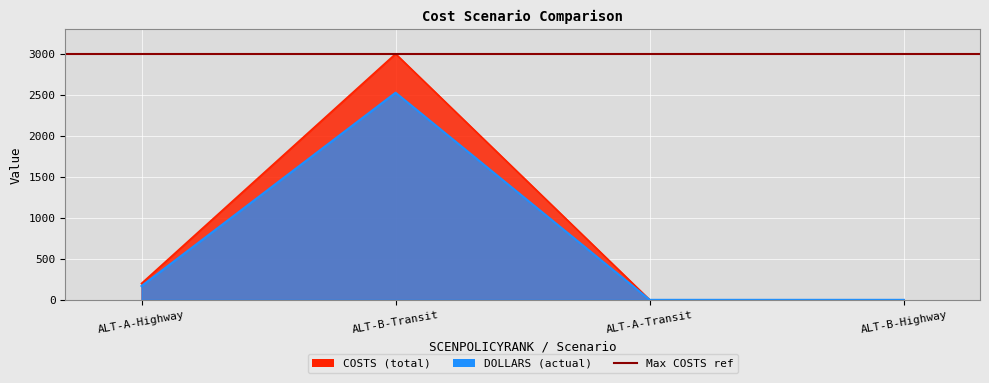

True or false: COSTS and DOLLARS cross at least once.

False